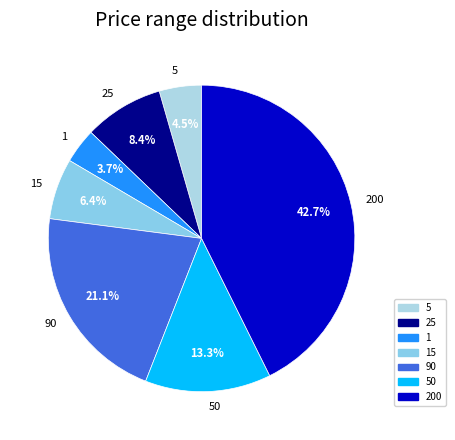

What is the smallest slice in the pie chart?

1